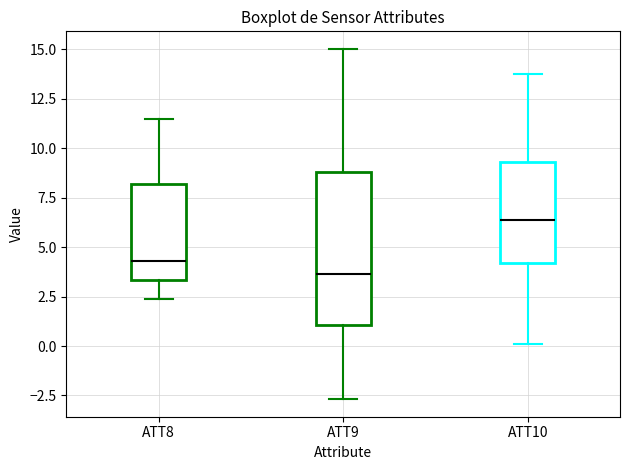

Comparing the boxes themselves (not the whiskers), which one is the tallest?

ATT9